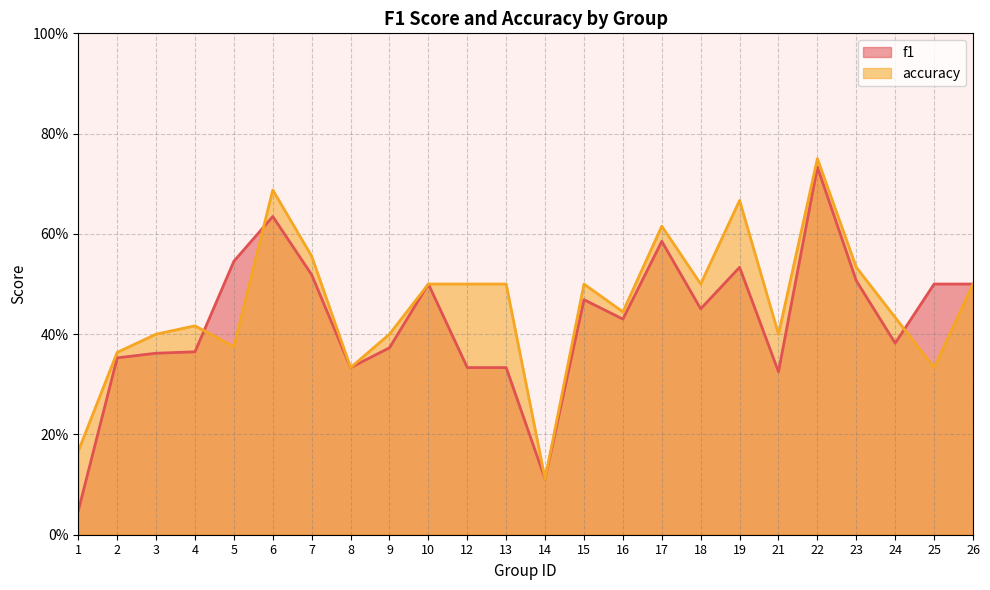

Which series ends up on top after the final intersection of f1 and accuracy?

f1